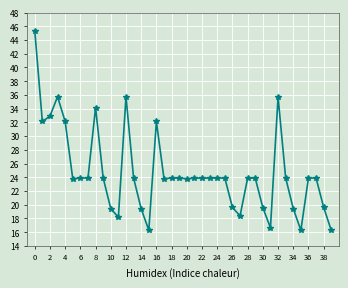

What is the value of the 5th point from the left?

32.1